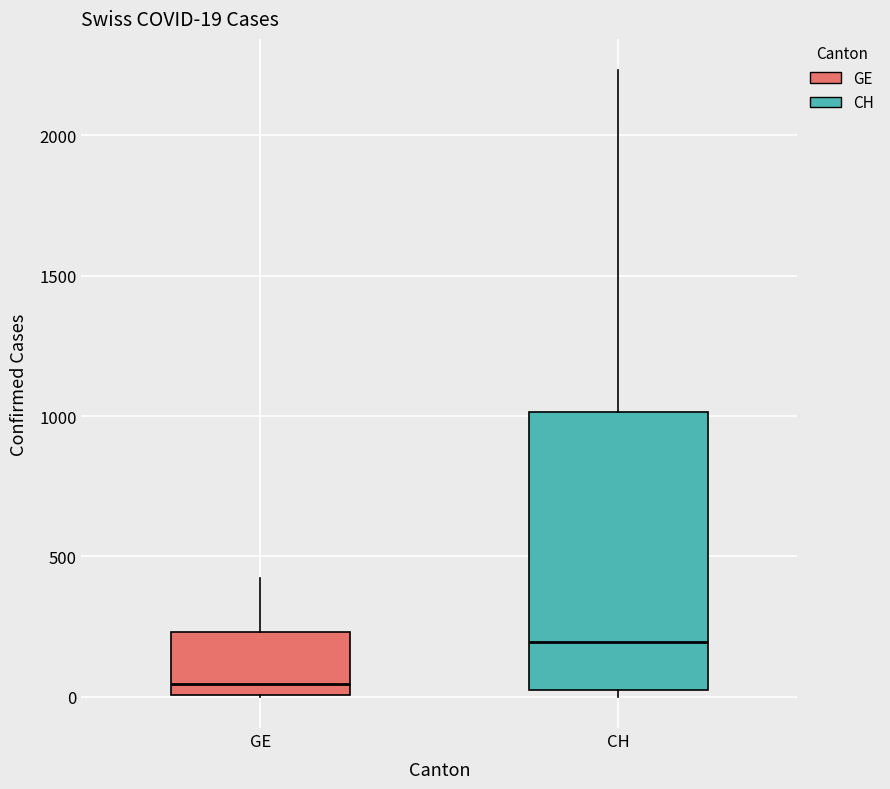

Which box's median line is the highest?

CH